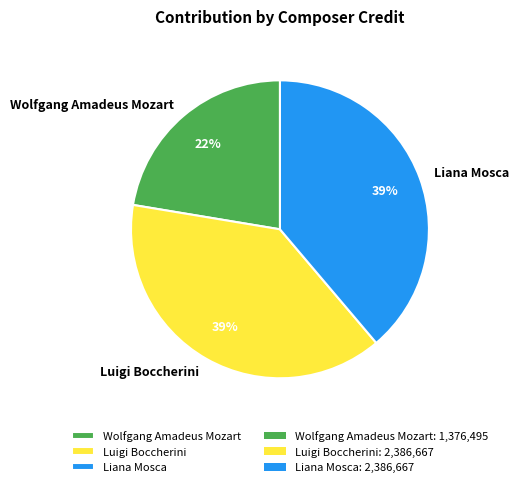

What percentage is the Luigi Boccherini slice, to the nearest percent?

39%